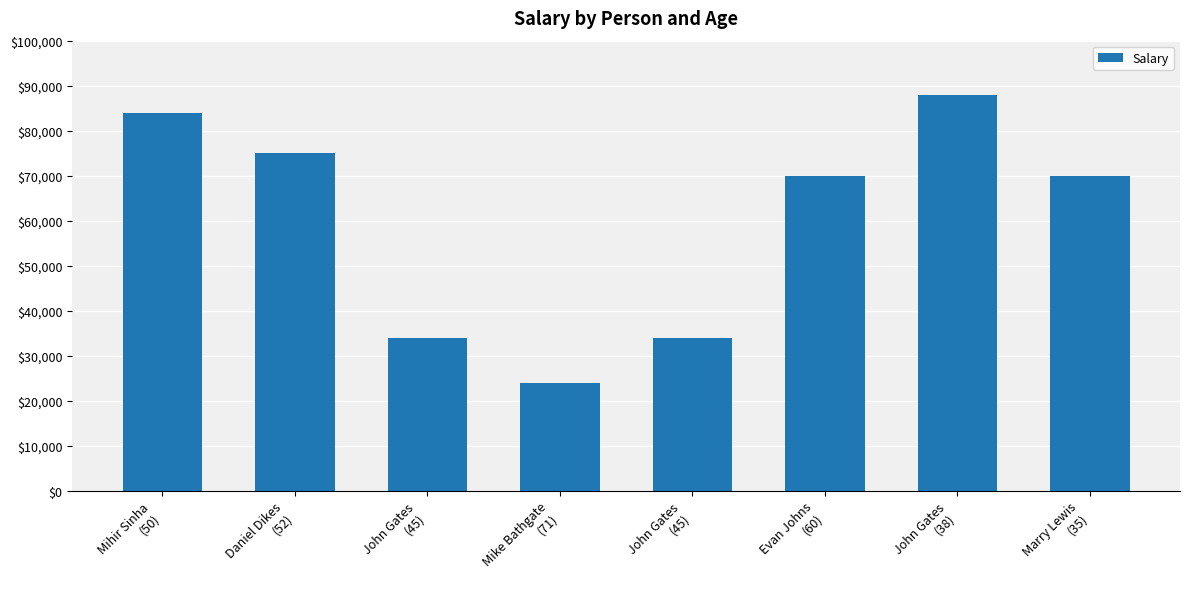

At which category does the chart reach its peak across all series?

John Gates
(38)